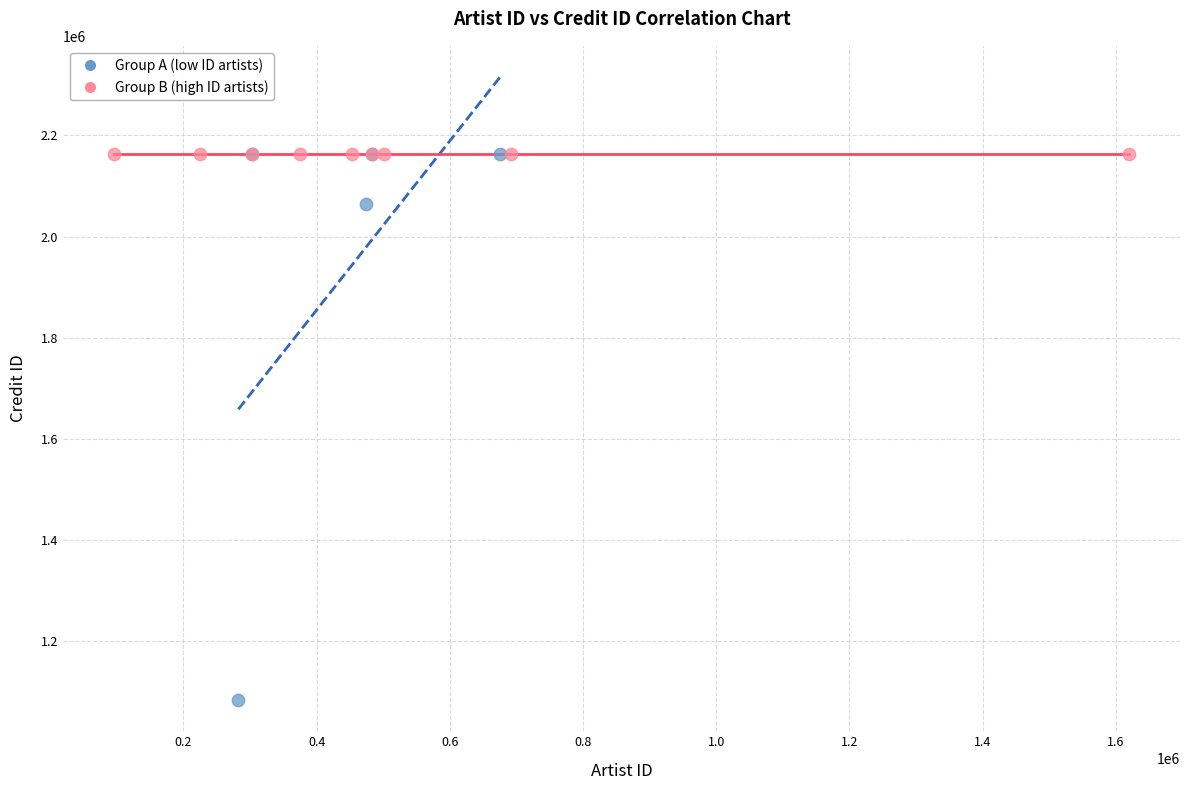

Which series contains the lowest Y value?

Group A (low ID artists)